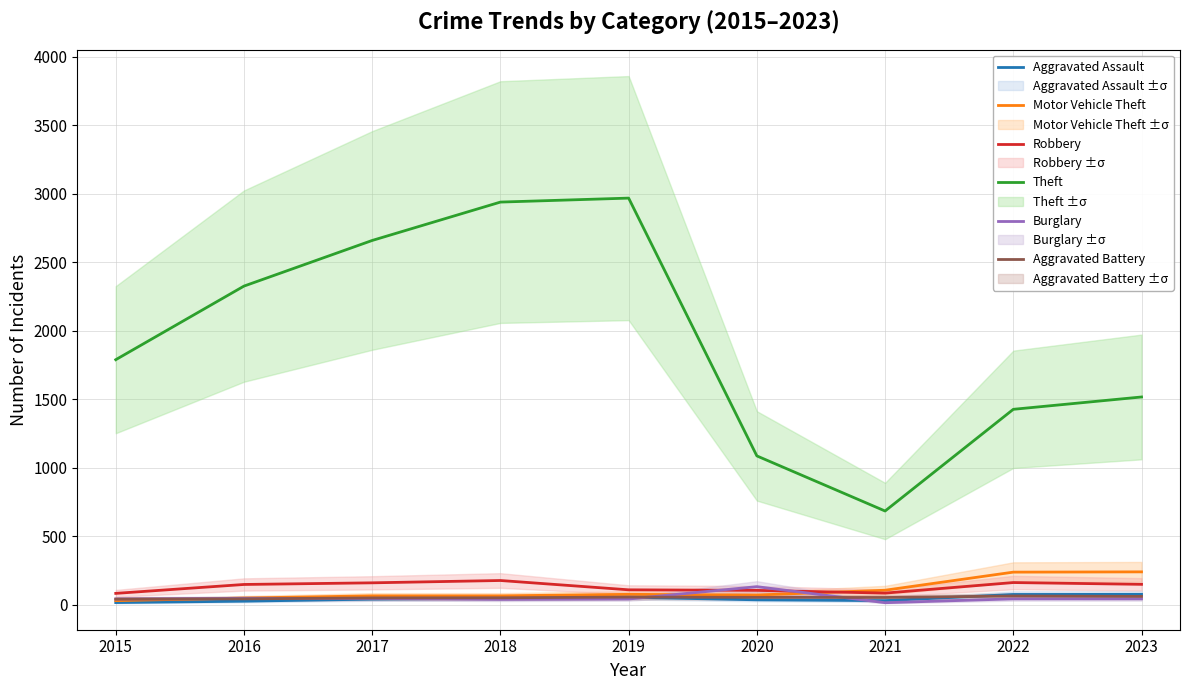

Reading left to right, transcribe all the data shown in this chart.

Aggravated Assault: 17	27	42	49	56	37	31	76	77
Motor Vehicle Theft: 31	50	66	66	77	72	107	239	241
Robbery: 84	149	161	178	110	106	86	163	150
Theft: 1789	2326	2659	2939	2968	1087	685	1427	1517
Burglary: 43	48	47	40	43	133	16	44	44
Aggravated Battery: 42	44	51	52	57	55	54	65	62